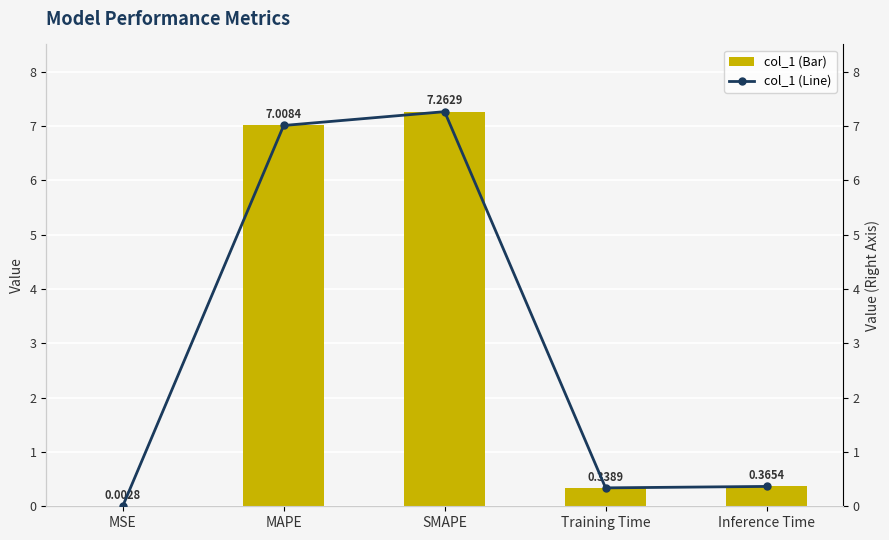

What is the maximum value shown in the chart?

7.3